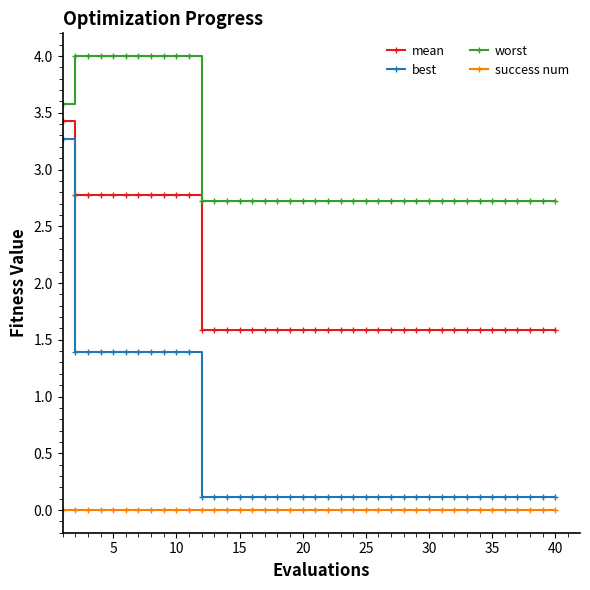

At how many categories does at least one series exceed 2?

40